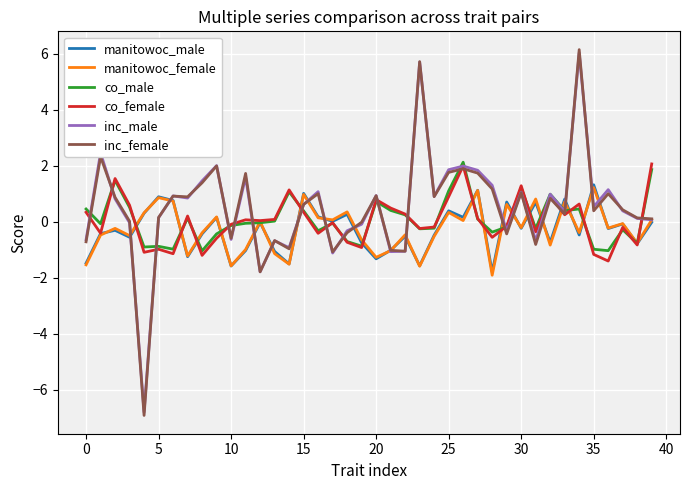

True or false: co_male and manitowoc_female cross at least once.

True